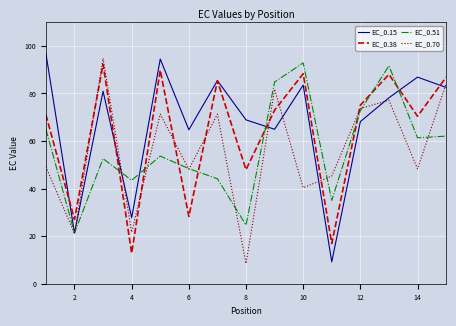

What is the lowest value of the EC_0.51 series?

21.3